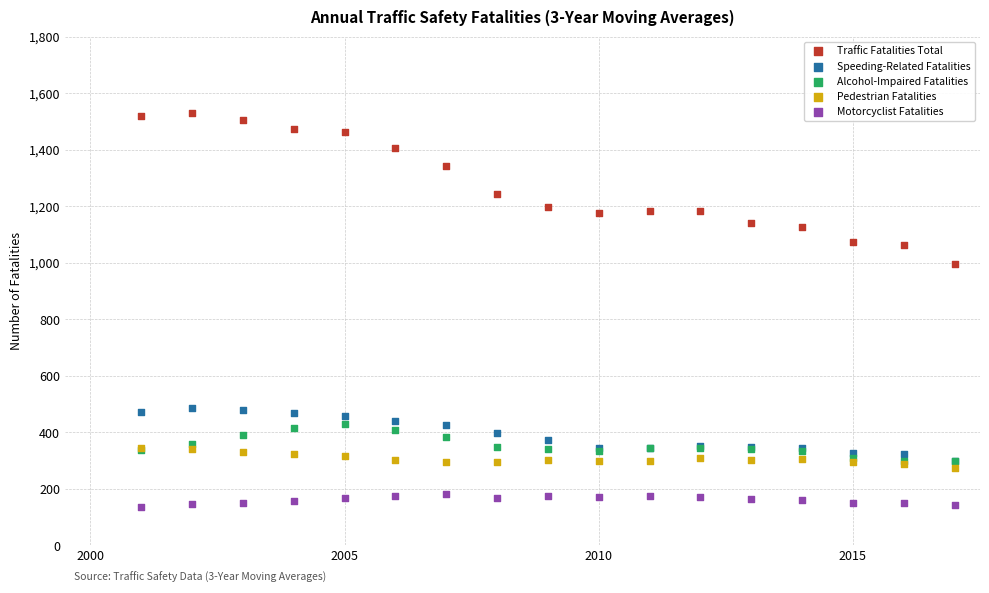

Across all series, what Y value is closest to 832?

997